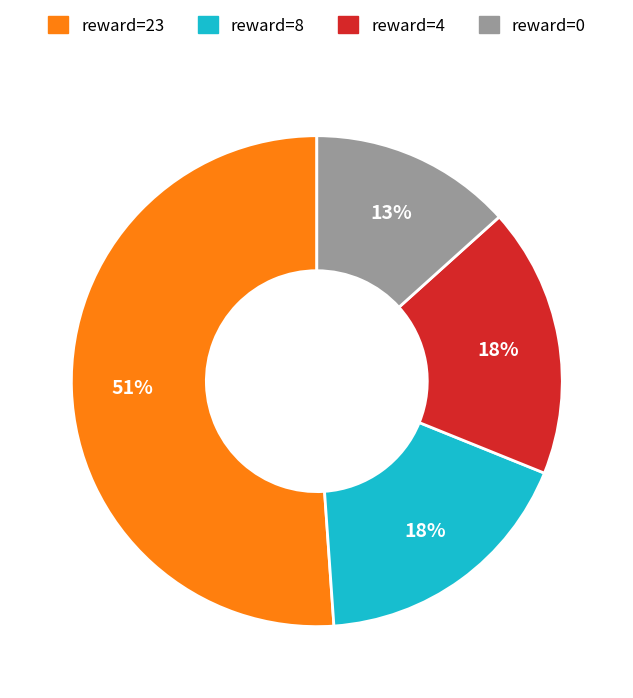

To the nearest percent, what is the difference between the largest and smallest slice percentages?

38%